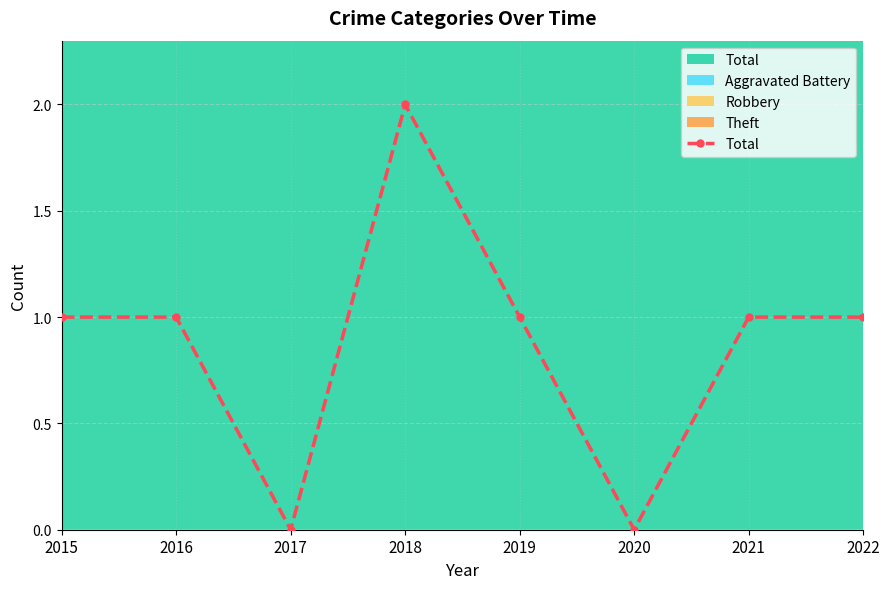

What is the difference between the values at 2018 and 2017?

2